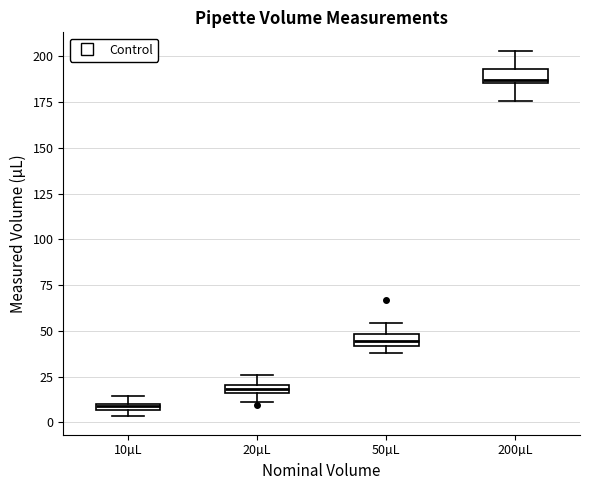

Which box's median line is the lowest?

10µL